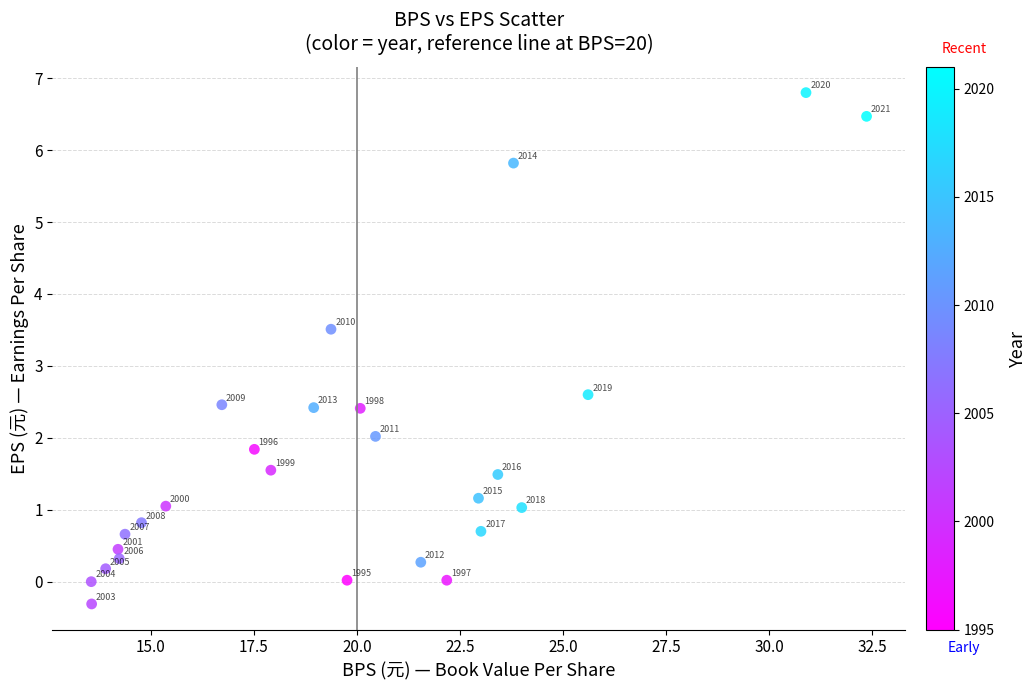

What is the range of Y values (max minus min)?

7.1